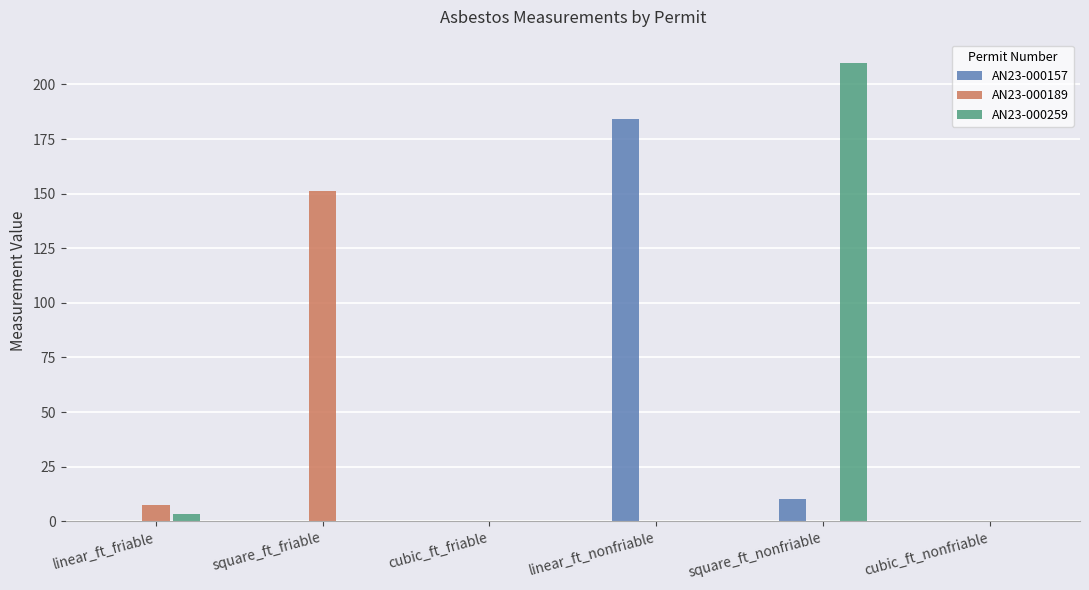

What is the highest value of the AN23-000259 series?

210.0